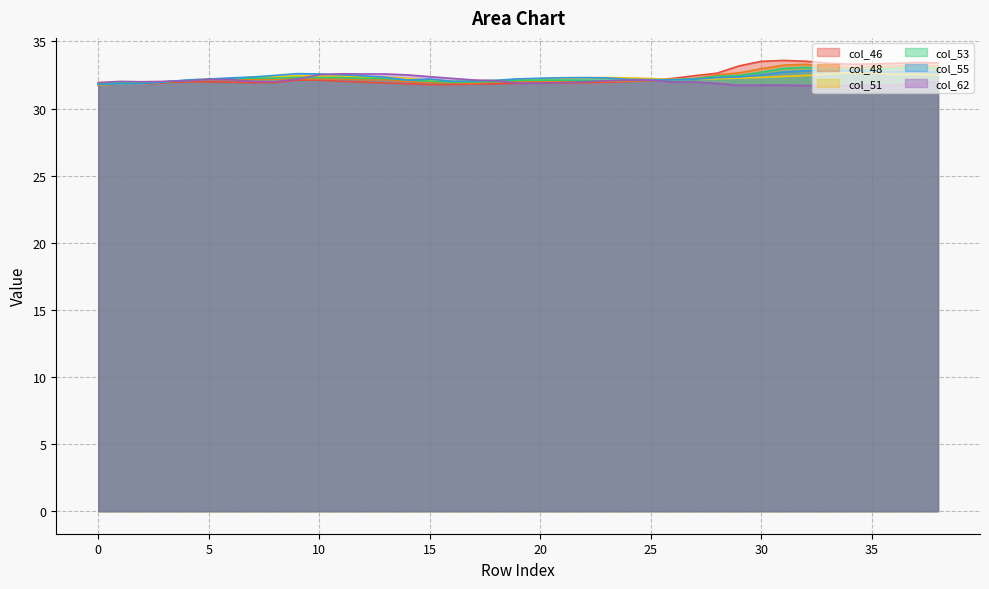

In col_55, how many points are higher than both neighbors (excluding endpoints)?

4